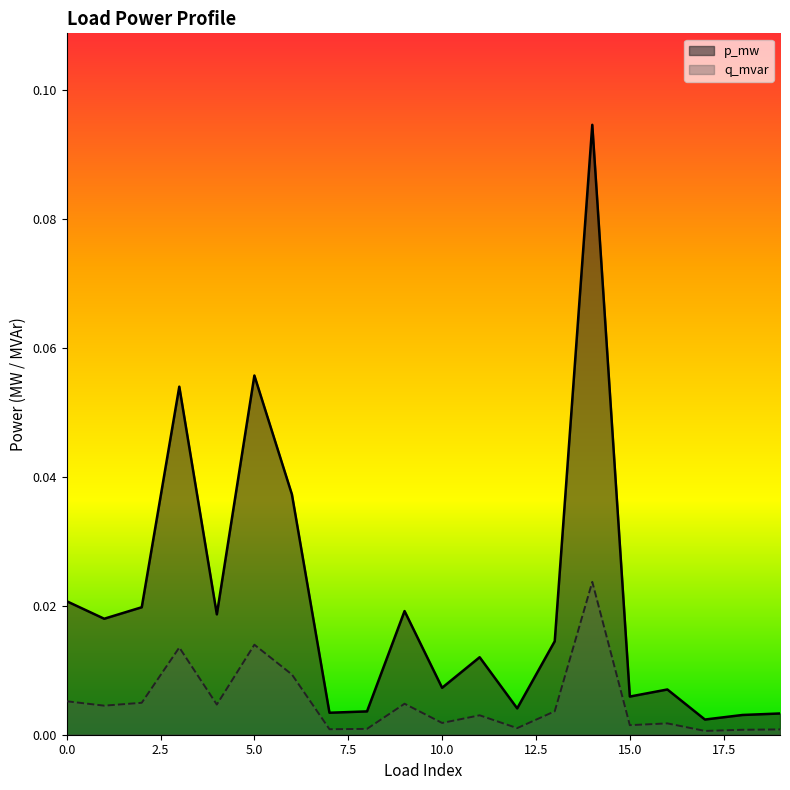

How many lines are shown in the chart?

2